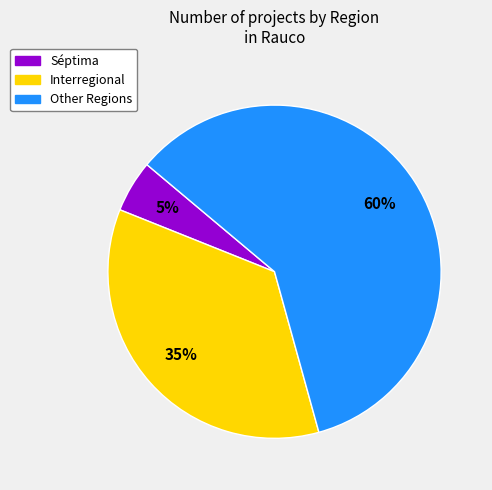

Do Séptima and Interregional together represent more than half of the pie?

No